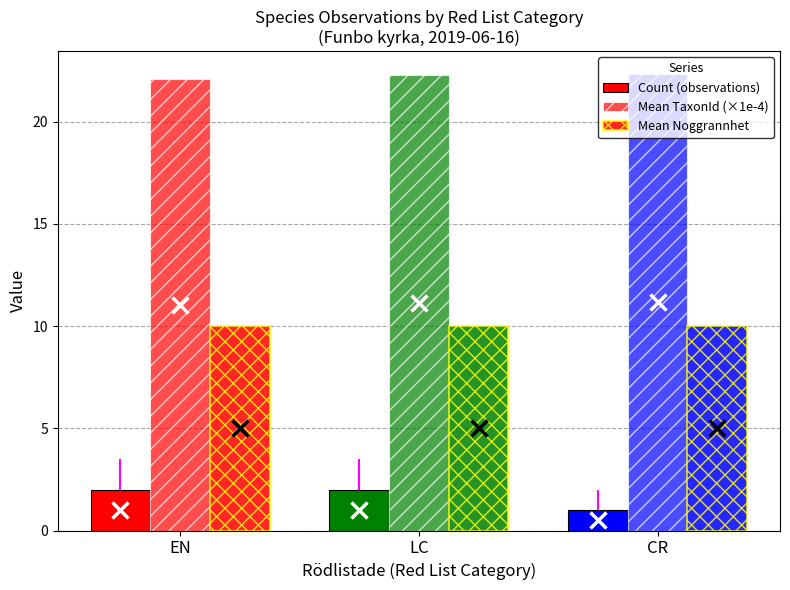

How many distinct data groups are displayed?

3